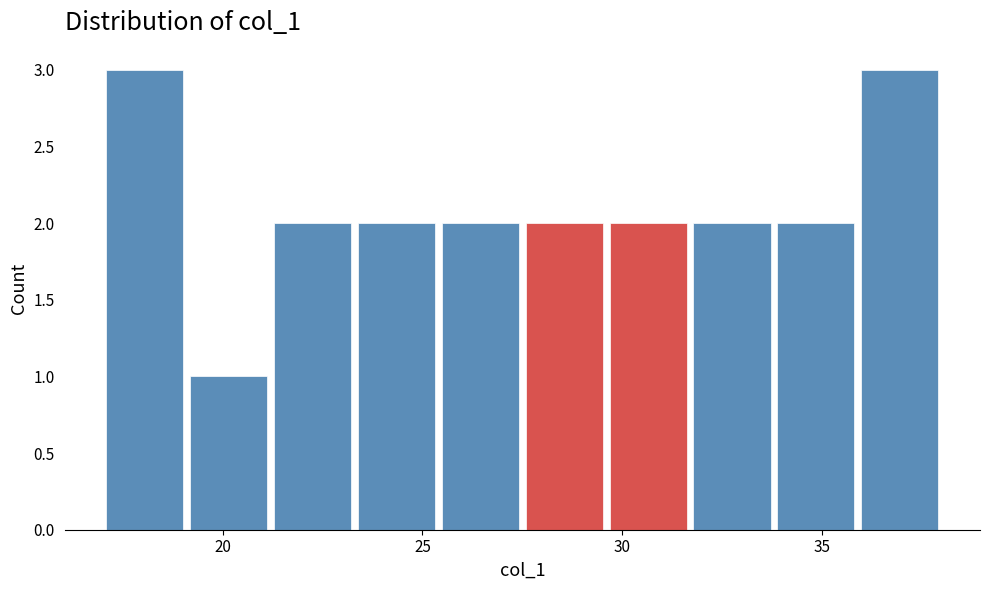

How tall is the bar that spans 21.2 to 23.3 on the x-axis? Neither the bar edges nor the heights are printed on the chart, so give them approximately, as read against the axes.

2